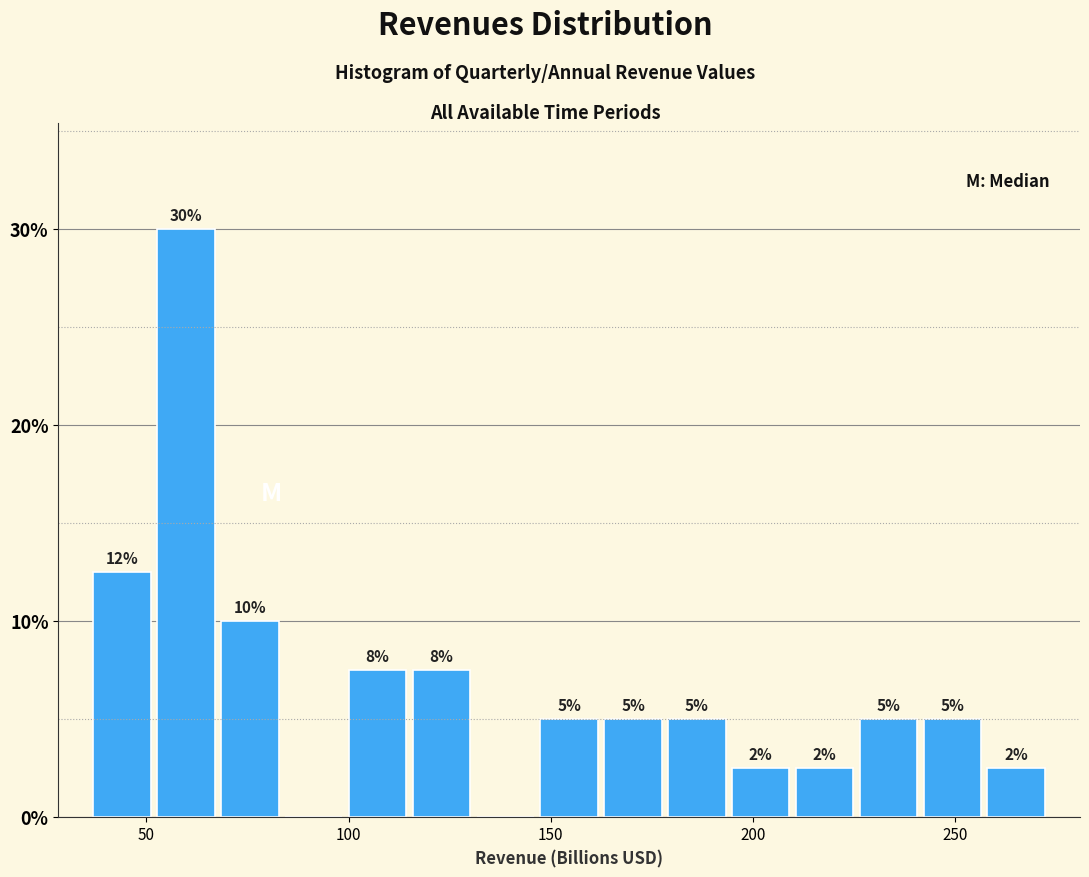

Read against the x-axis, roughly where is the centre of the tallest bar?

60